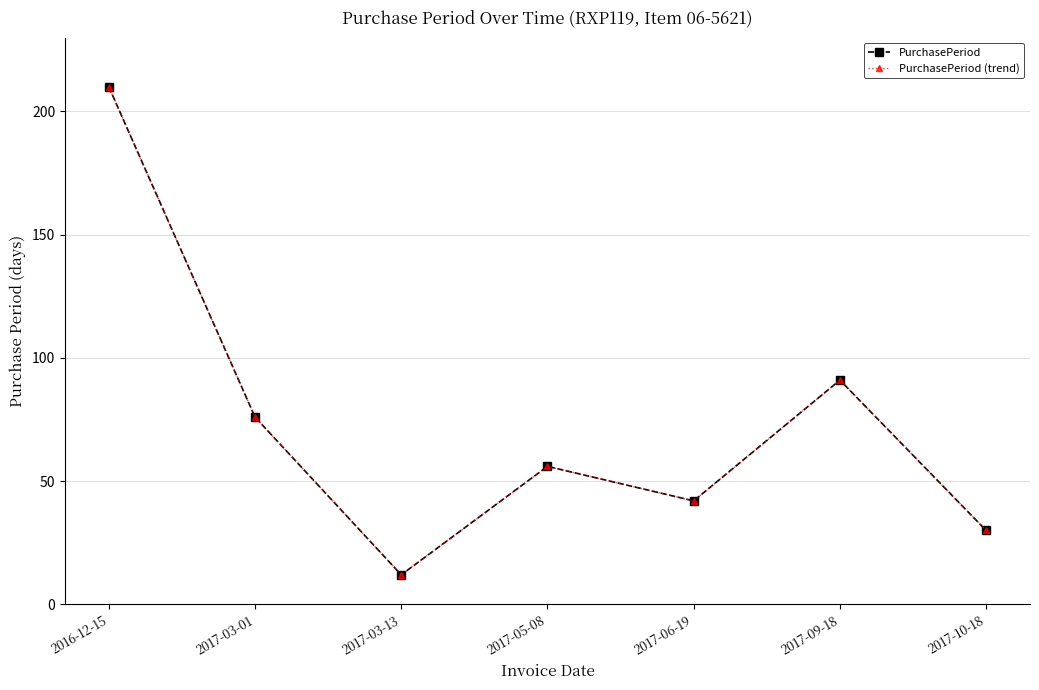

Is this an area chart (filled region under the line)?

No